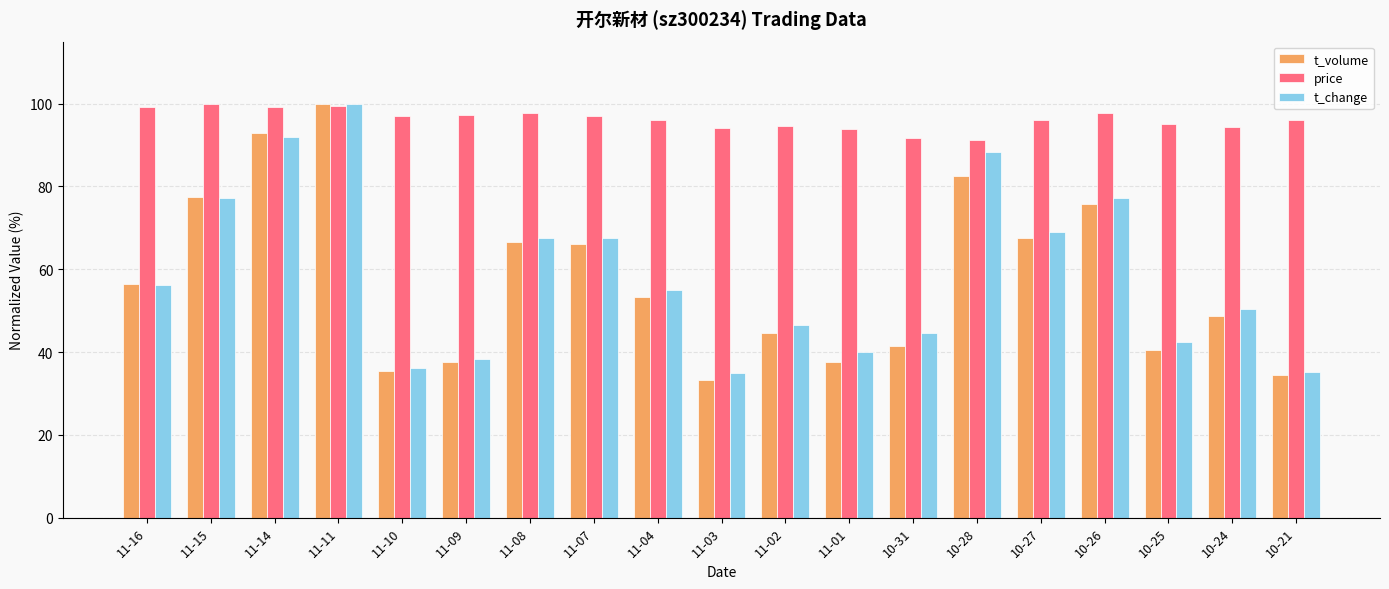

What is the sum of the price values at 10-28 and 10-21?

187.3